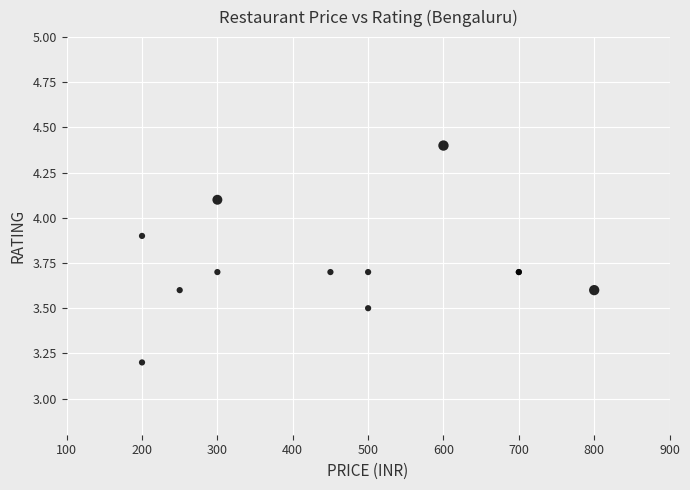

What Y value in the scatter plot is closest to 3?

3.2